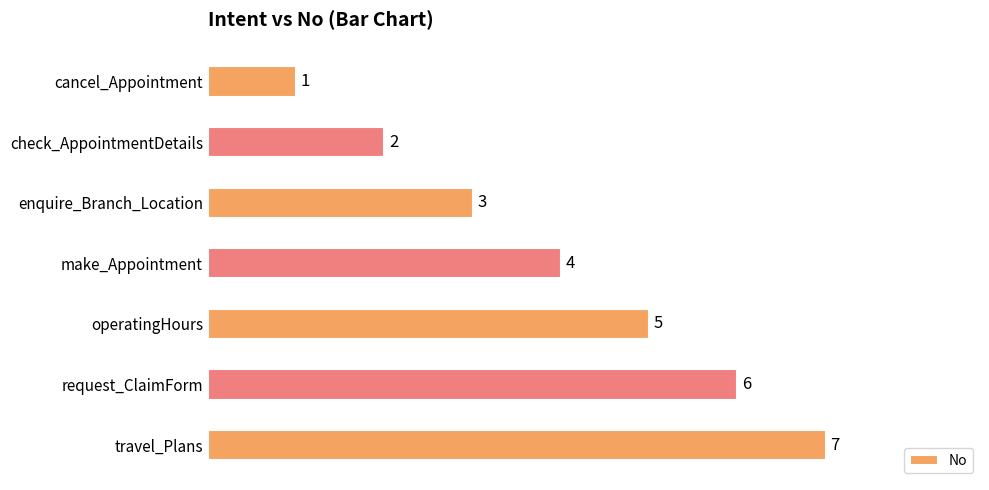

Are the bars grouped side by side (vs. stacked)?

No